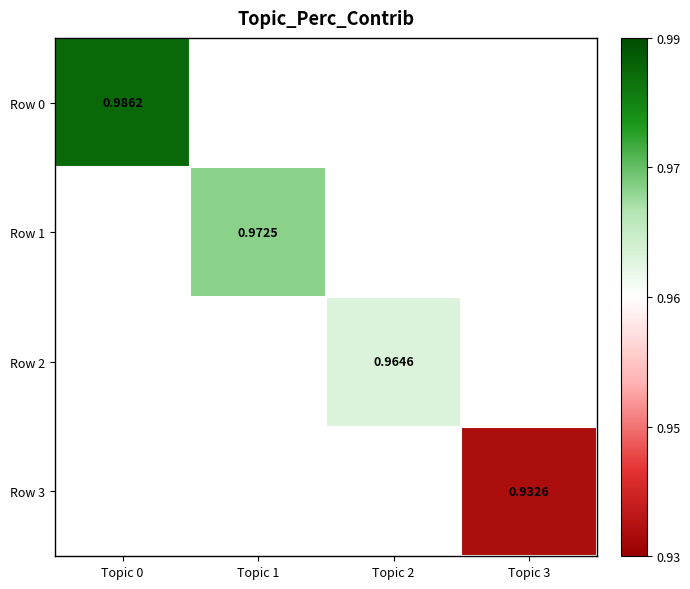

At how many categories does at least one series exceed 0?

4